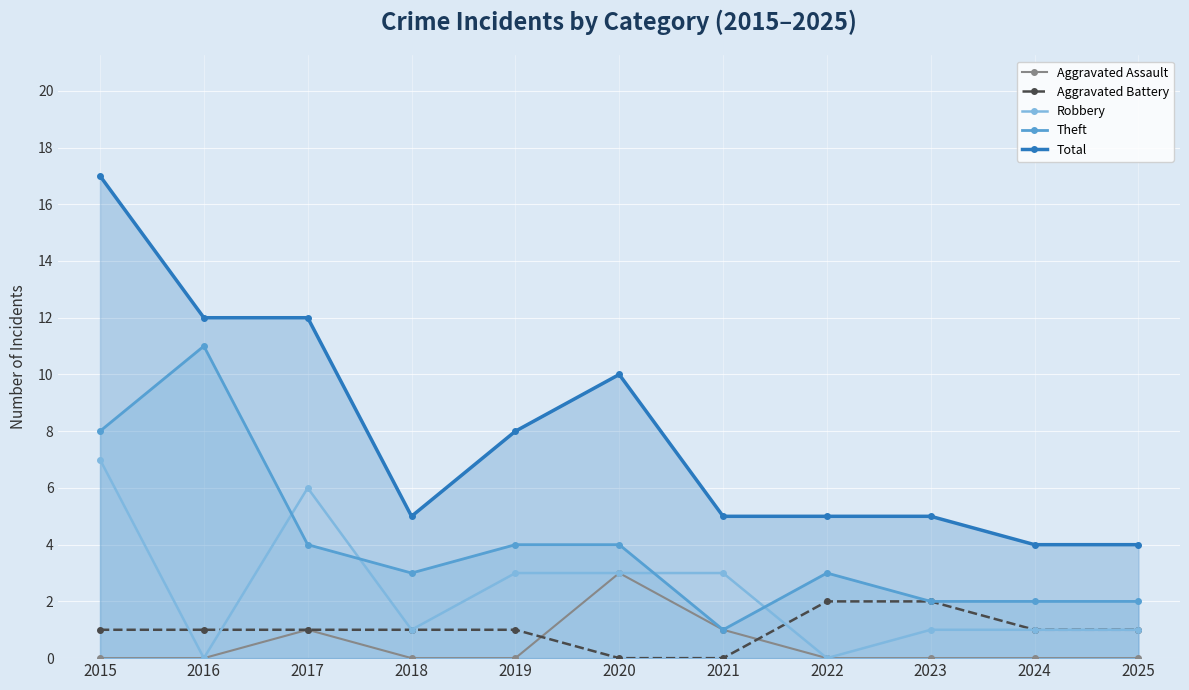

Reading left to right, list all the values displayed in this chart.

Aggravated Assault: 2015=0	2016=0	2017=1	2018=0	2019=0	2020=3	2021=1	2022=0	2023=0	2024=0	2025=0
Aggravated Battery: 2015=1	2016=1	2017=1	2018=1	2019=1	2020=0	2021=0	2022=2	2023=2	2024=1	2025=1
Robbery: 2015=7	2016=0	2017=6	2018=1	2019=3	2020=3	2021=3	2022=0	2023=1	2024=1	2025=1
Theft: 2015=8	2016=11	2017=4	2018=3	2019=4	2020=4	2021=1	2022=3	2023=2	2024=2	2025=2
Total: 2015=17	2016=12	2017=12	2018=5	2019=8	2020=10	2021=5	2022=5	2023=5	2024=4	2025=4